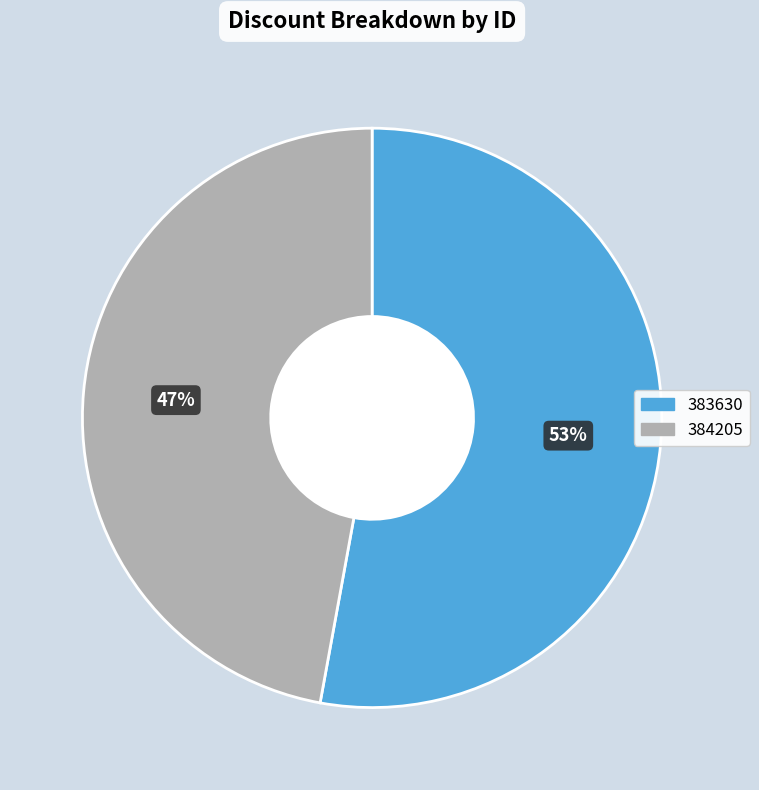

To the nearest percent, what percentage of the pie is 384205?

47%